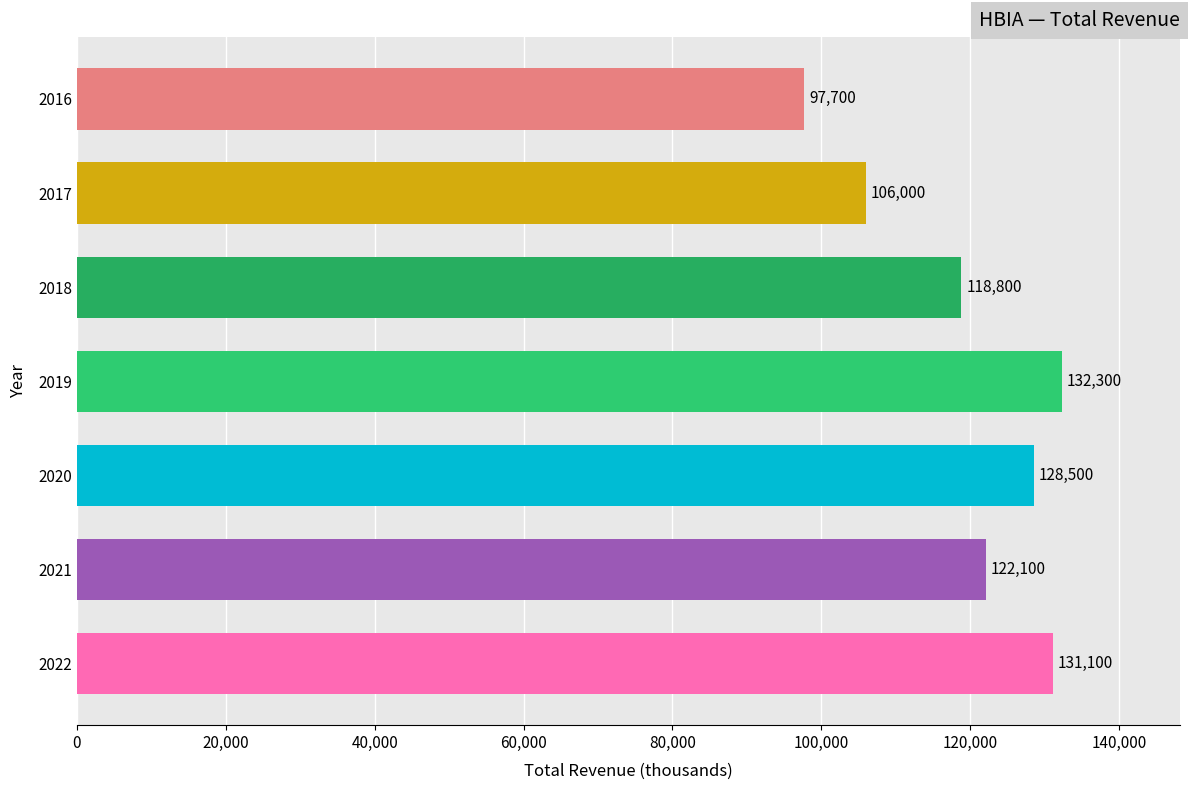

List the labels in order of value, smallest first.

2016, 2017, 2018, 2021, 2020, 2022, 2019